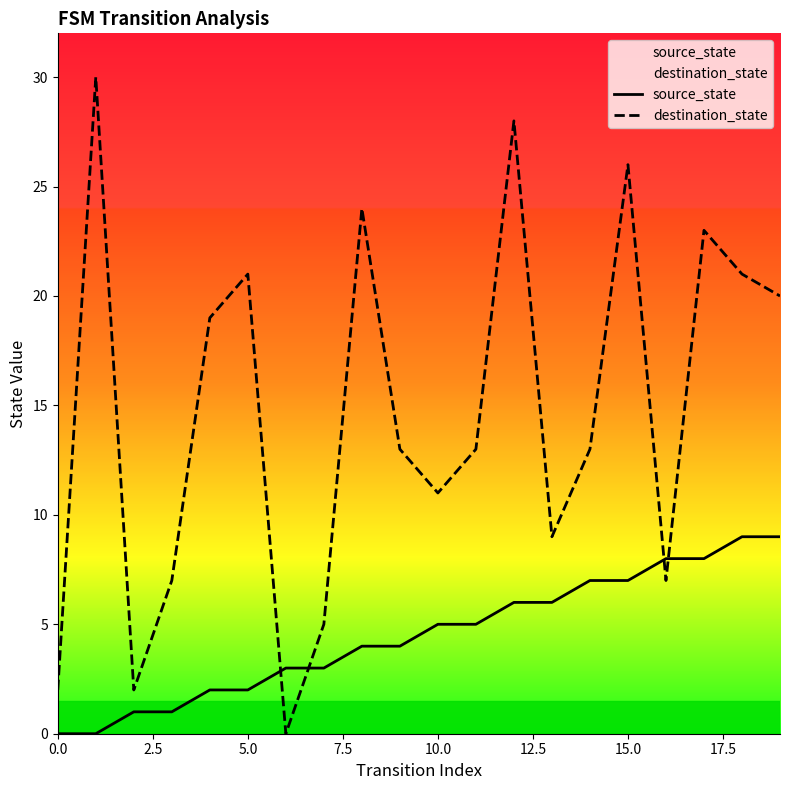

Which series has the largest total across all categories?

destination_state